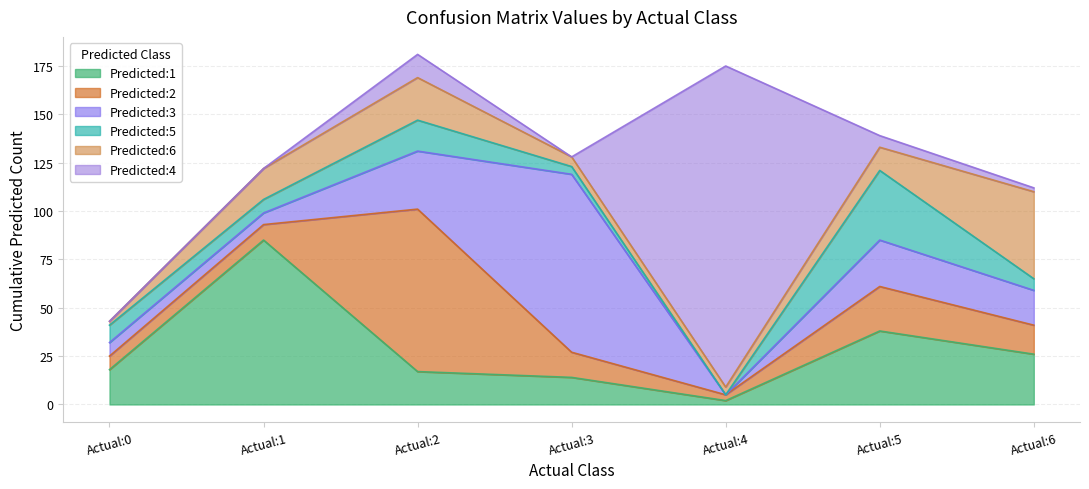

Reading left to right, list all the values displayed in this chart.

Predicted:1: Actual:0=18	Actual:1=85	Actual:2=17	Actual:3=14	Actual:4=2	Actual:5=38	Actual:6=26
Predicted:2: Actual:0=7	Actual:1=8	Actual:2=84	Actual:3=13	Actual:4=3	Actual:5=23	Actual:6=15
Predicted:3: Actual:0=7	Actual:1=6	Actual:2=30	Actual:3=92	Actual:4=0	Actual:5=24	Actual:6=18
Predicted:5: Actual:0=9	Actual:1=7	Actual:2=16	Actual:3=4	Actual:4=0	Actual:5=36	Actual:6=6
Predicted:6: Actual:0=2	Actual:1=16	Actual:2=22	Actual:3=5	Actual:4=4	Actual:5=12	Actual:6=45
Predicted:4: Actual:0=0	Actual:1=0	Actual:2=12	Actual:3=0	Actual:4=166	Actual:5=6	Actual:6=2